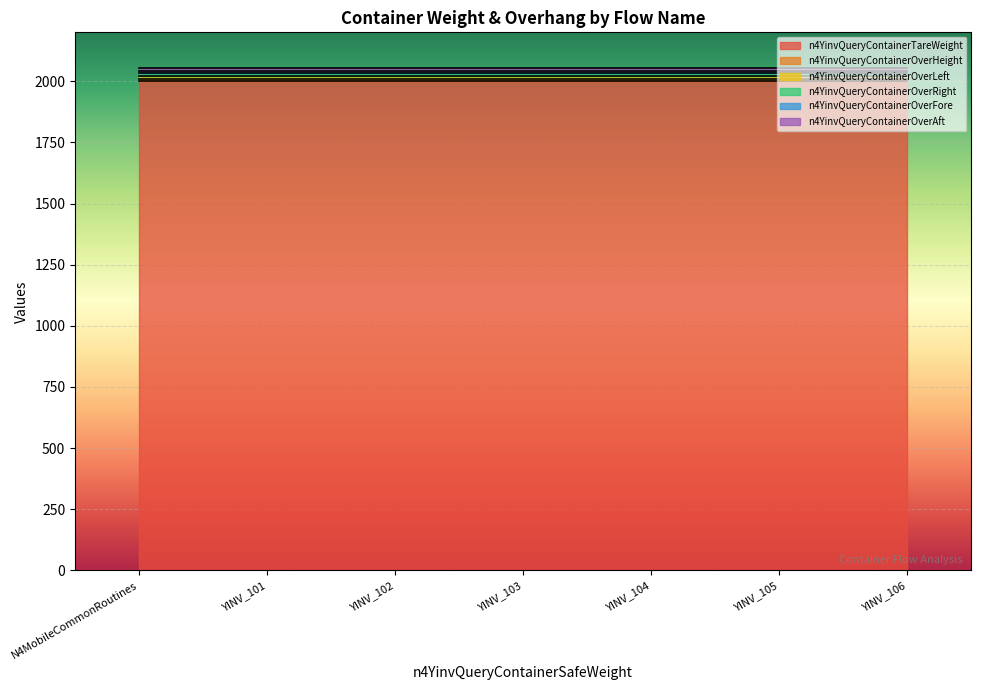

True or false: n4YinvQueryContainerOverFore and n4YinvQueryContainerOverLeft cross at least once.

False